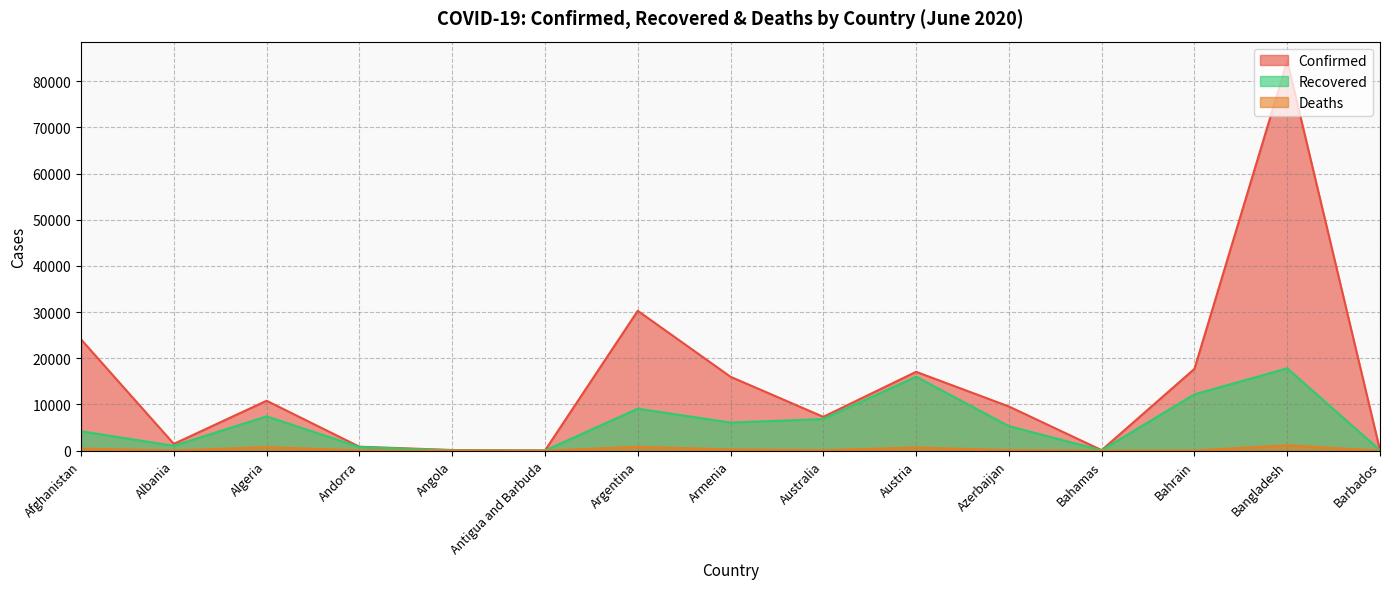

At which category is the sum across all series the highest?

Bangladesh